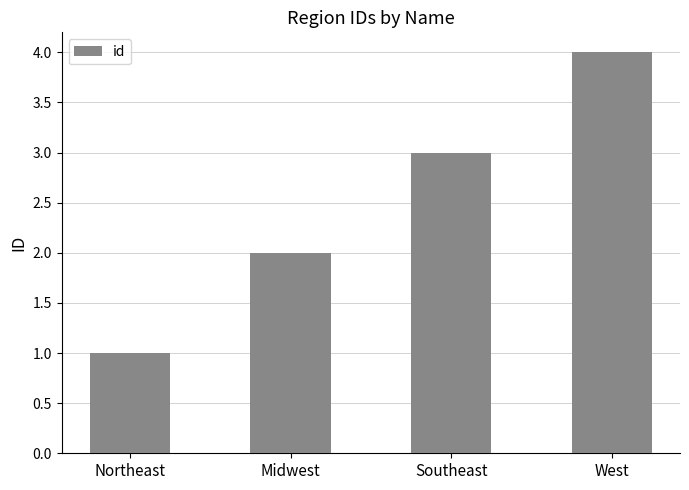

At which label is the value closest to 2?

Midwest